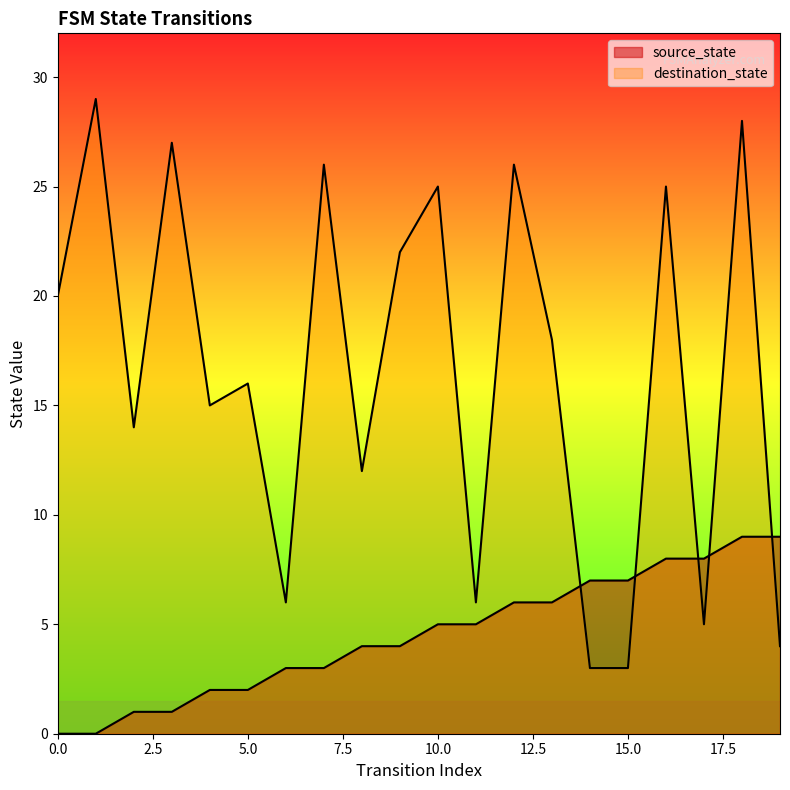

The destination_state series shows 10 at 13. True or false?

False